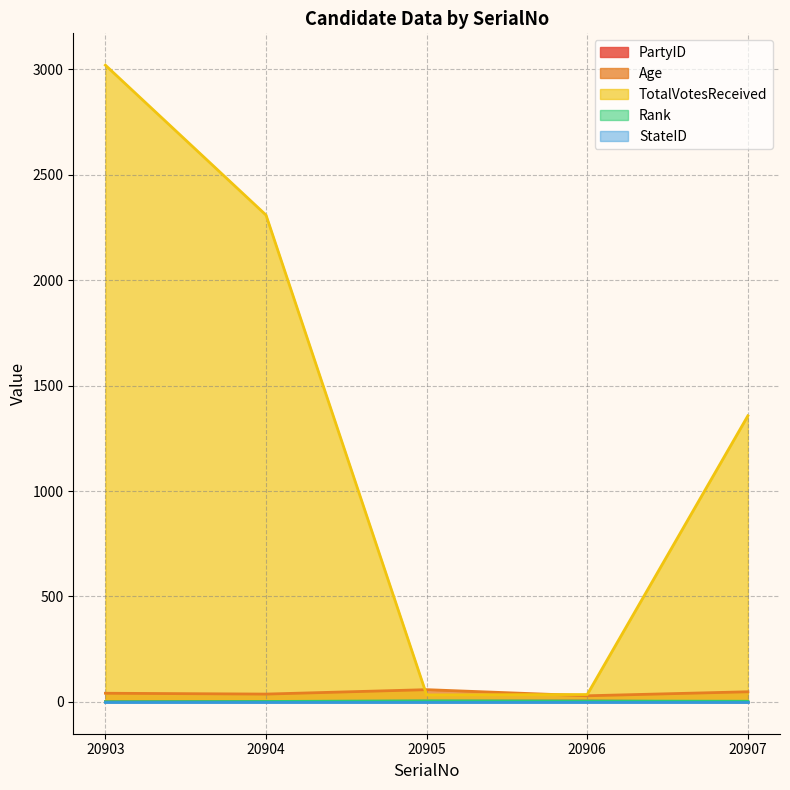

What is the maximum value for TotalVotesReceived?

3020